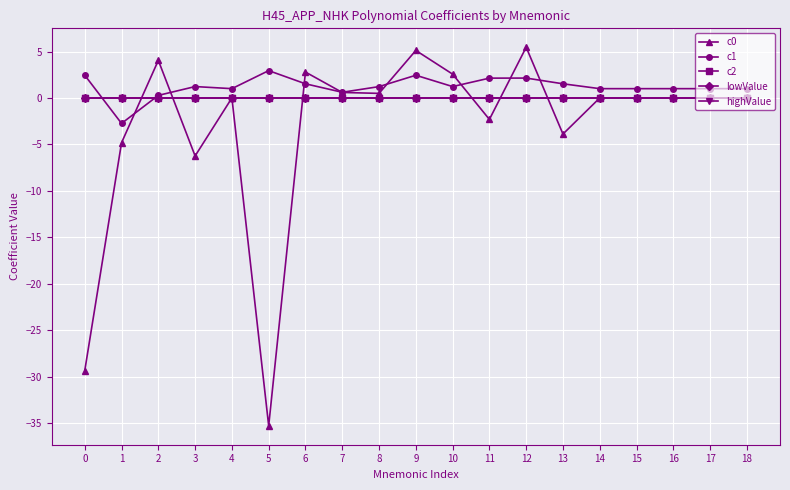

What is the value of the c0 point at the 11th from the left?

2.6